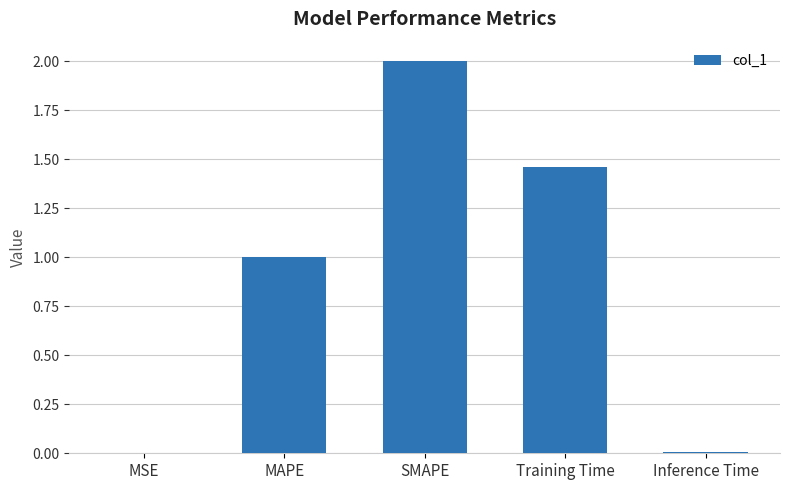

The value at Training Time is 2.6. True or false?

False